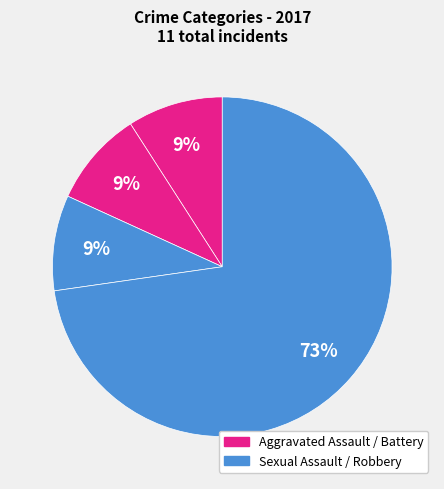

What is the smallest slice in the pie chart?

Aggravated Assault